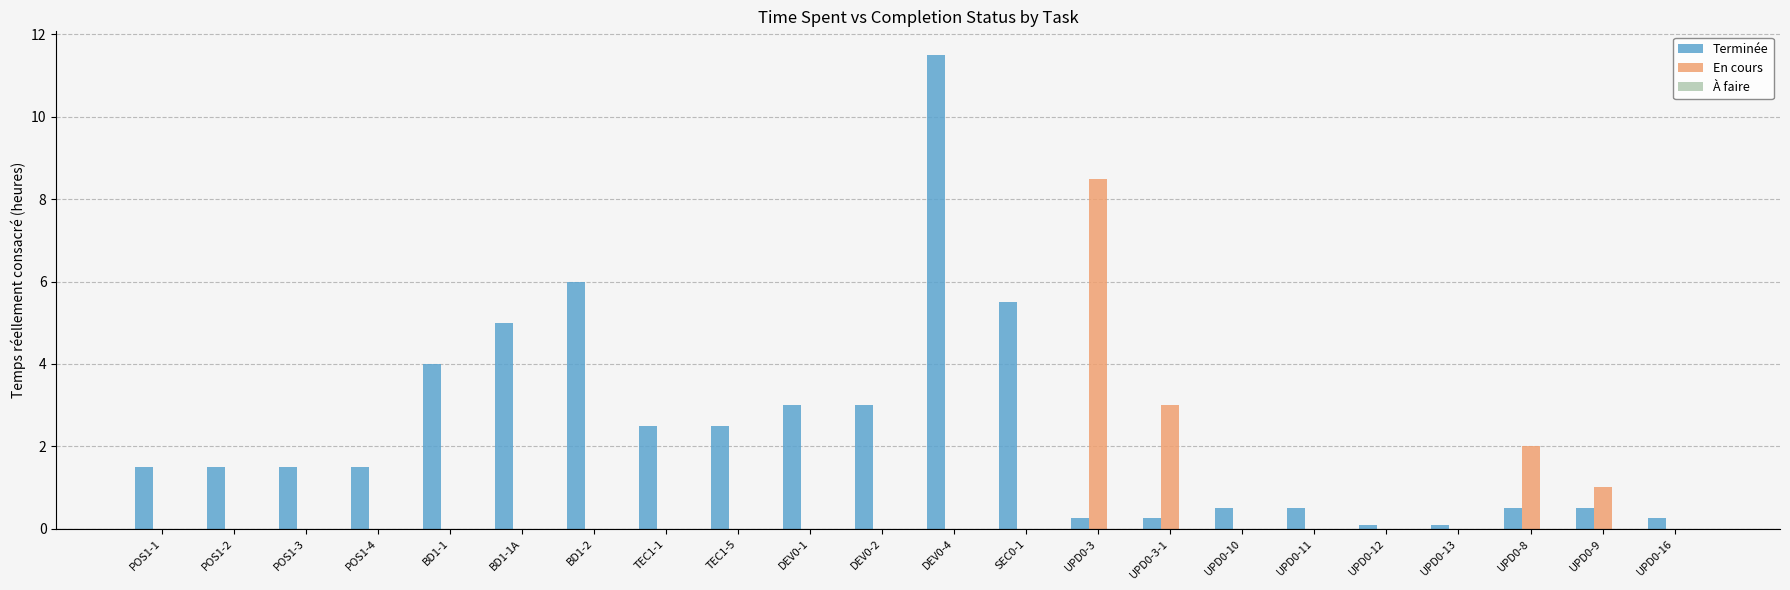

Between SEC0-1 and UPD0-11, which series saw the biggest shift?

Terminée